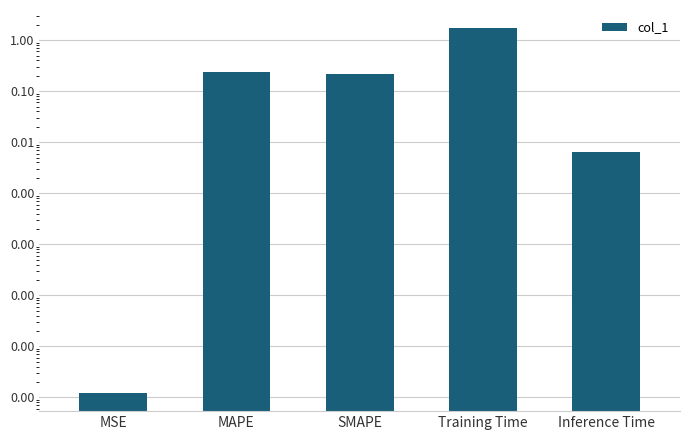

How many distinct data groups are displayed?

1